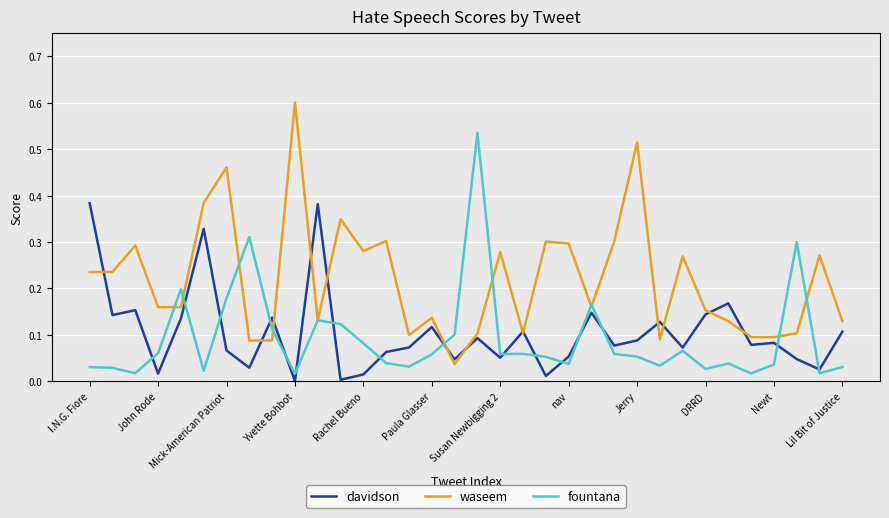

Which series has the widest spread of values?

waseem